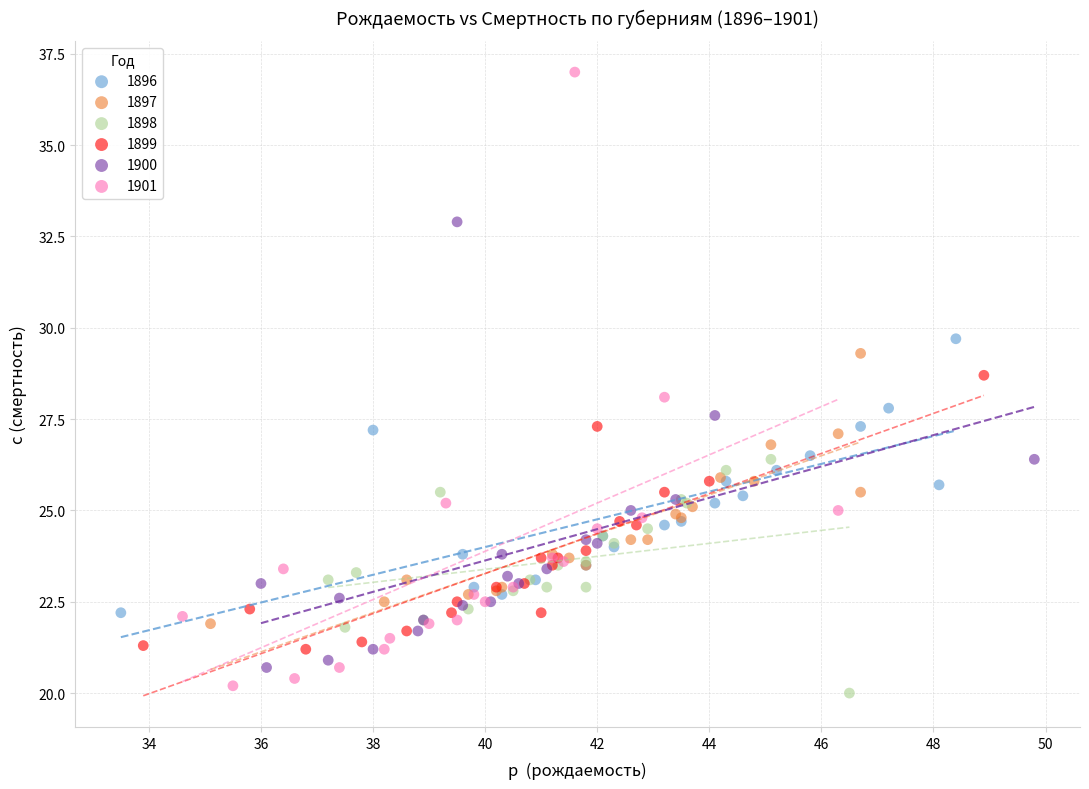

Which series has the widest spread of Y values?

1901